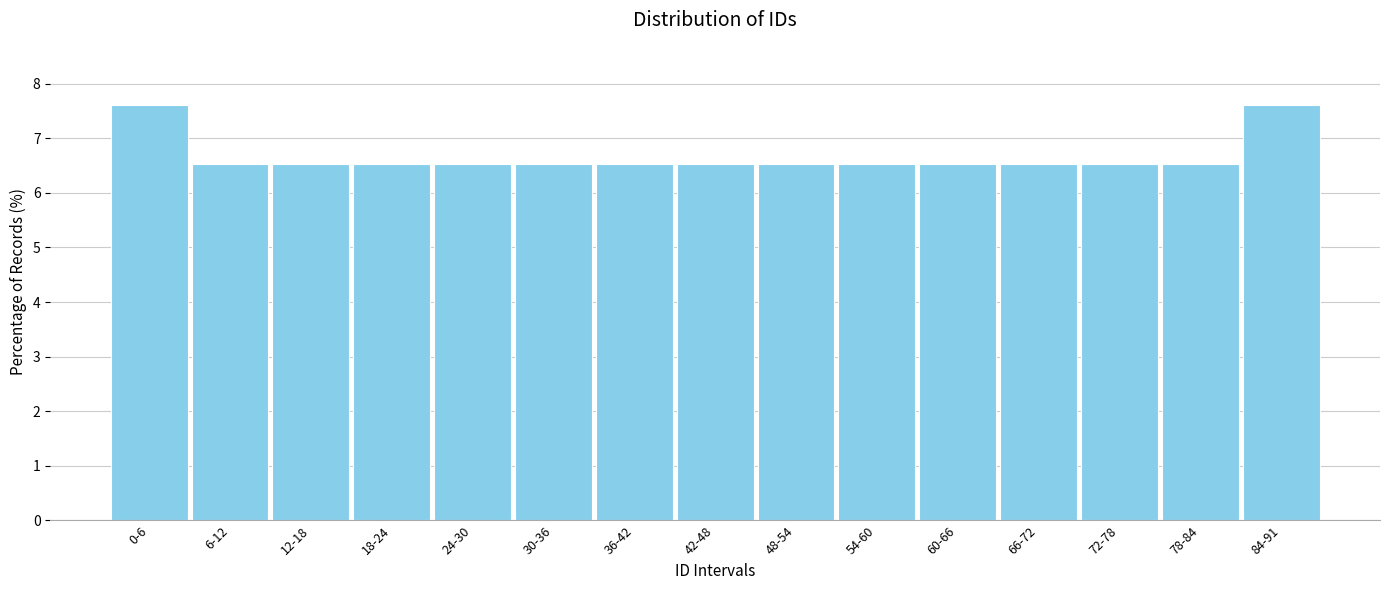

Reading left to right, list all the values displayed in this chart.

7.6	6.5	6.5	6.5	6.5	6.5	6.5	6.5	6.5	6.5	6.5	6.5	6.5	6.5	7.6